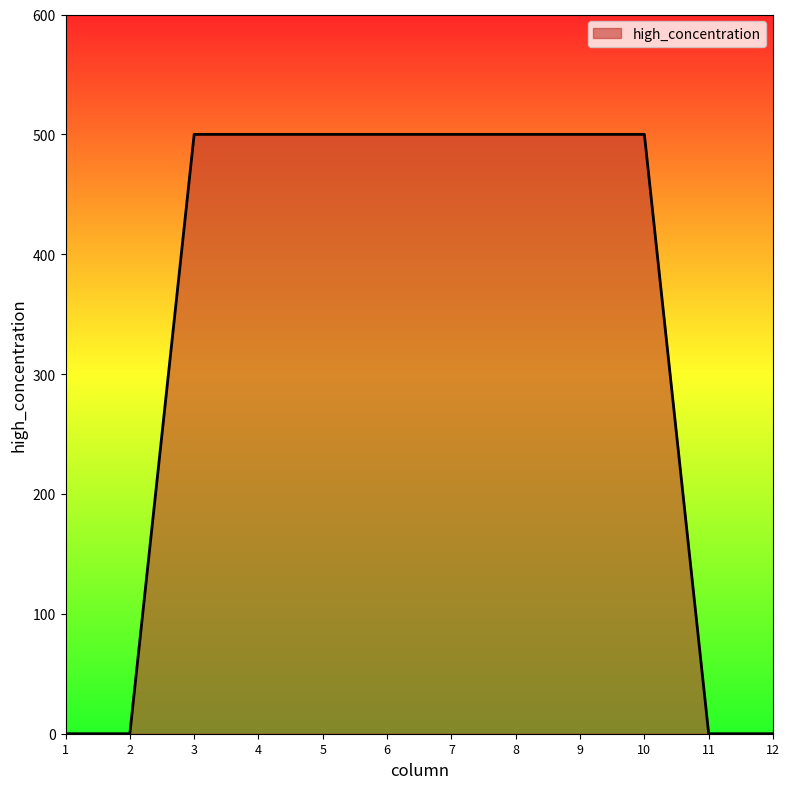

The value at 9 is 242. True or false?

False